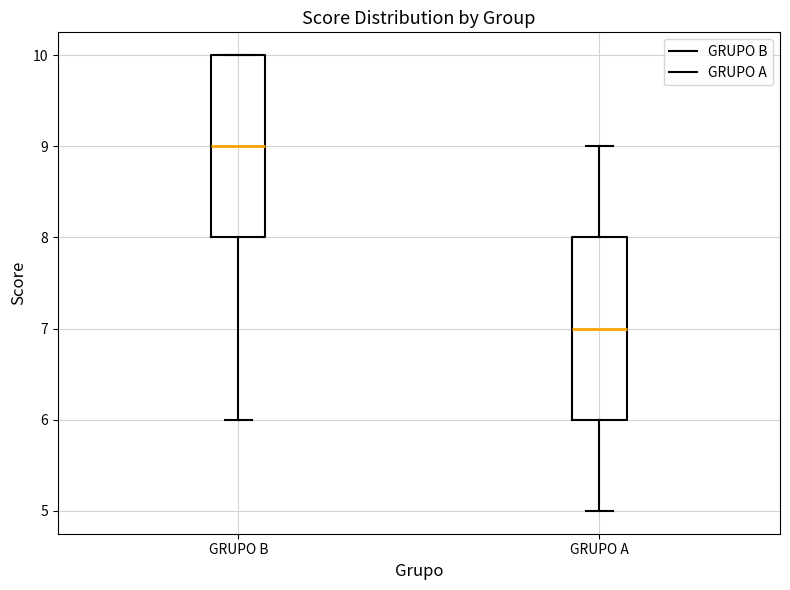

Which box has the highest median line?

GRUPO B